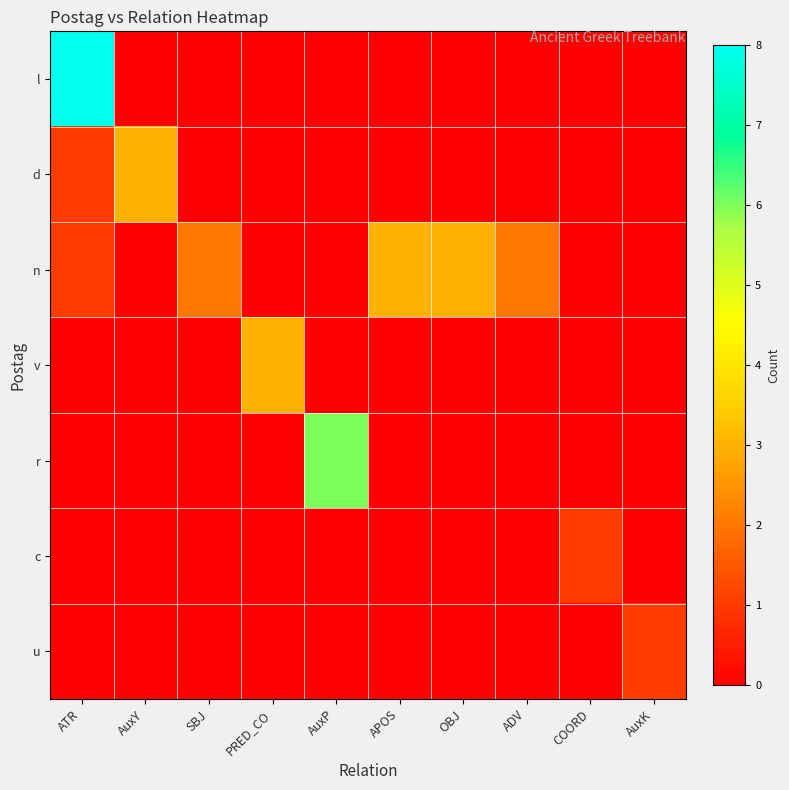

How many series are shown in this chart?

7